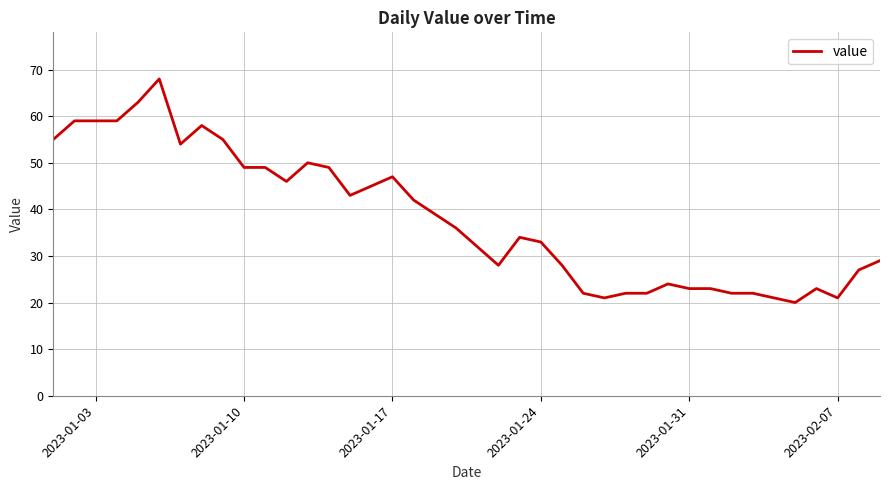

What is the maximum value shown in the chart?

68